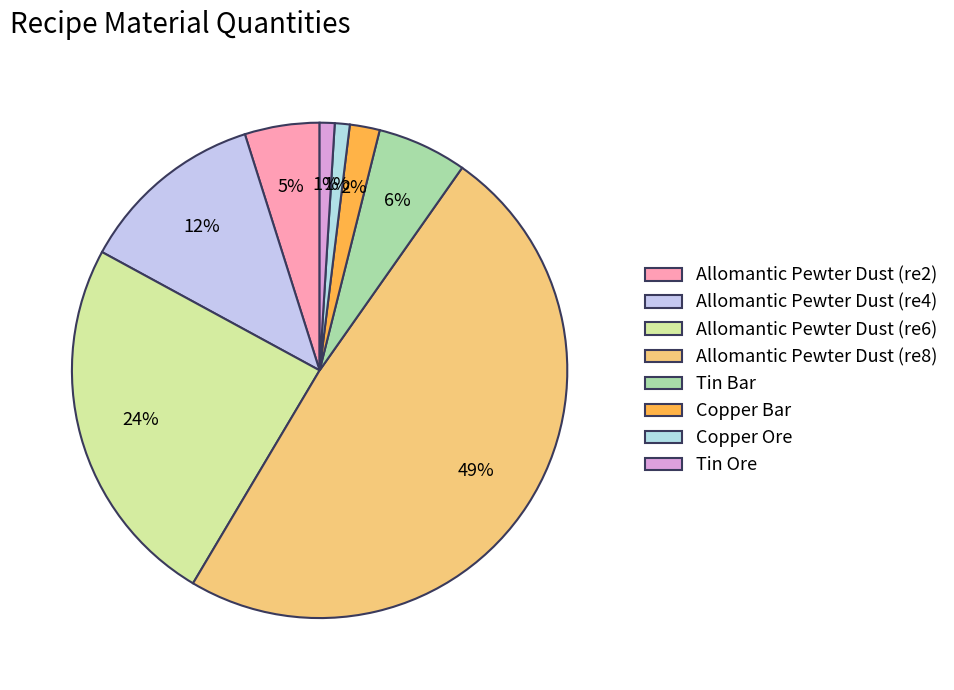

To the nearest percent, what percentage of the pie is Allomantic Pewter Dust (re2)?

5%